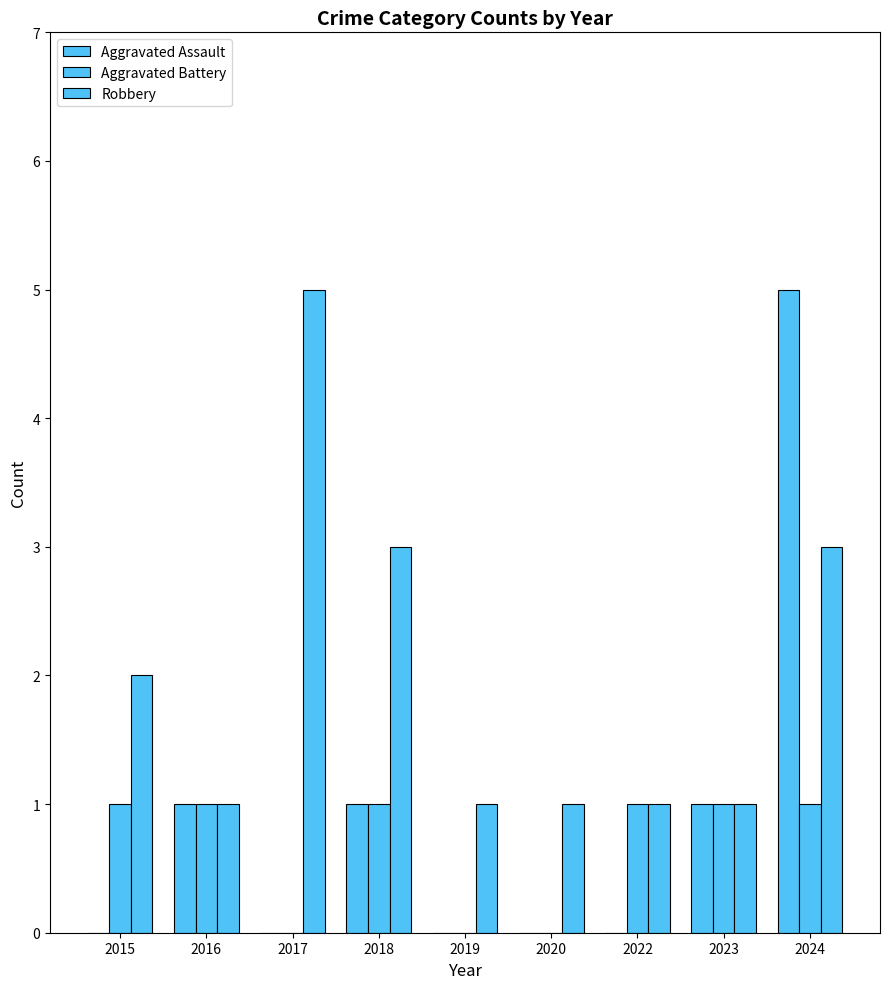

How many categories are shown in the chart?

9